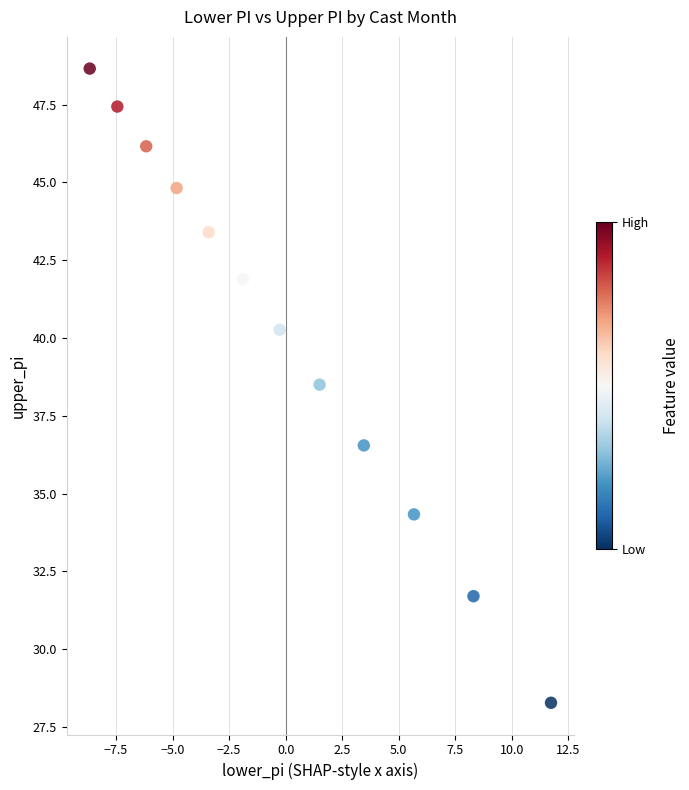

What Y value in the scatter plot is closest to 38?

38.5